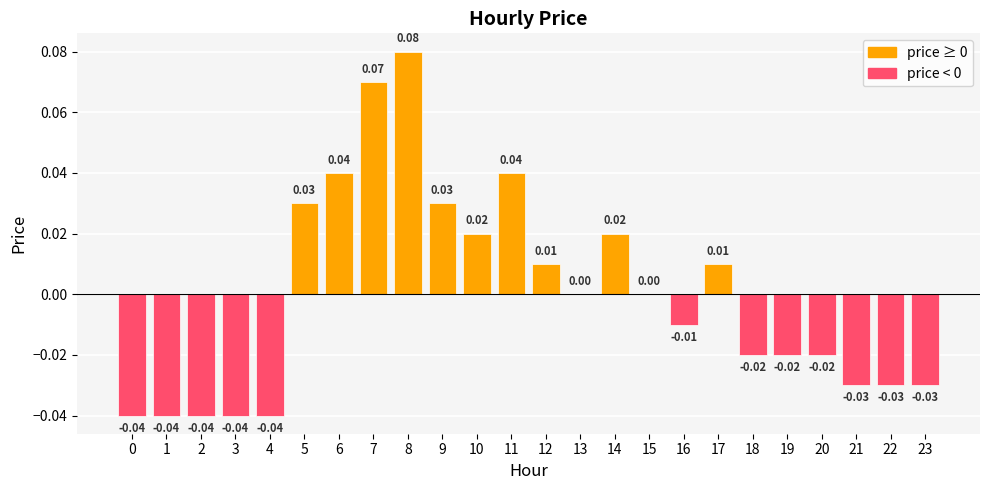

Which has a higher value, 23 or 13?

13